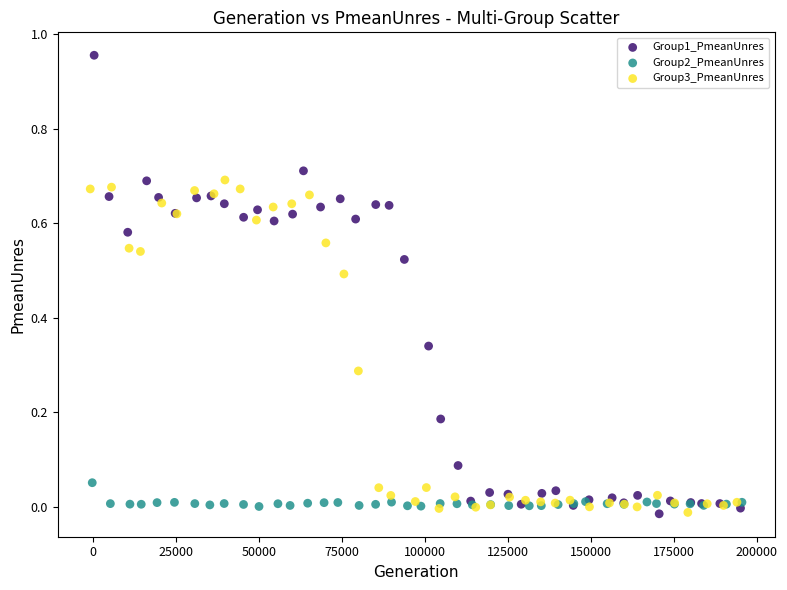

Which series has the widest spread of Y values?

Group1_PmeanUnres